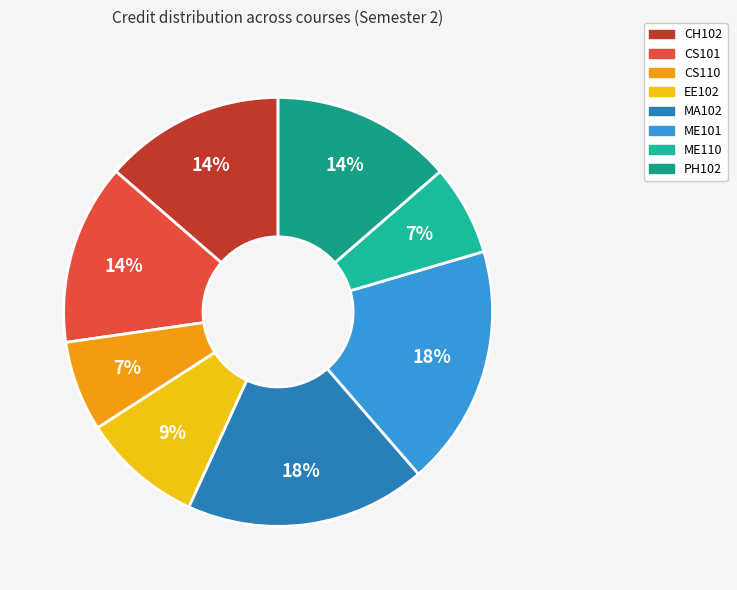

What portion of the pie excludes ME101?

81.8%